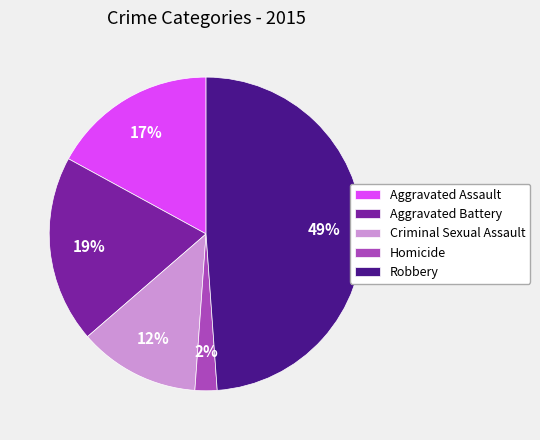

Which category has the biggest portion of the pie?

Robbery